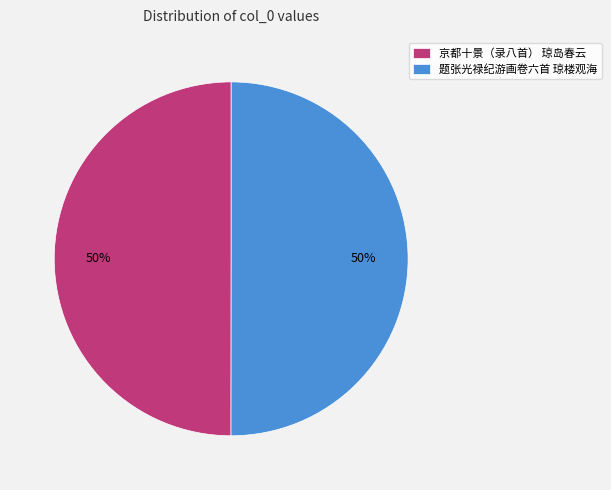

True or false: 题张光禄纪游画卷六首 琼楼观海 accounts for 37% of the total.

False